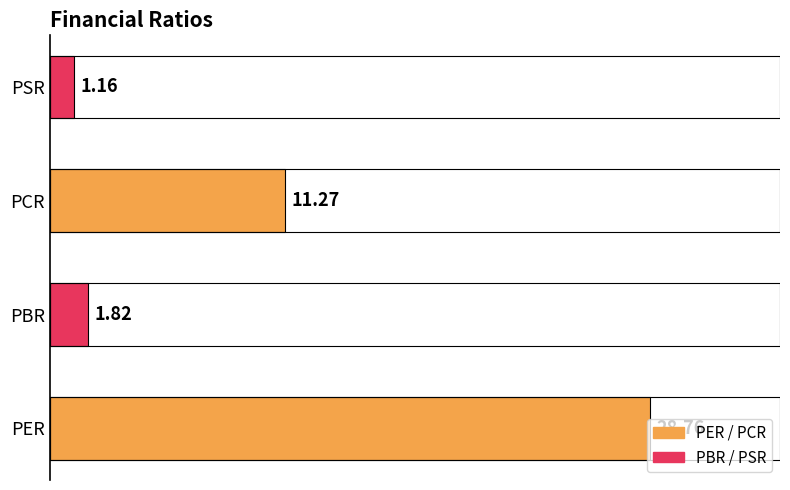

What is the sum of all values?

43.0